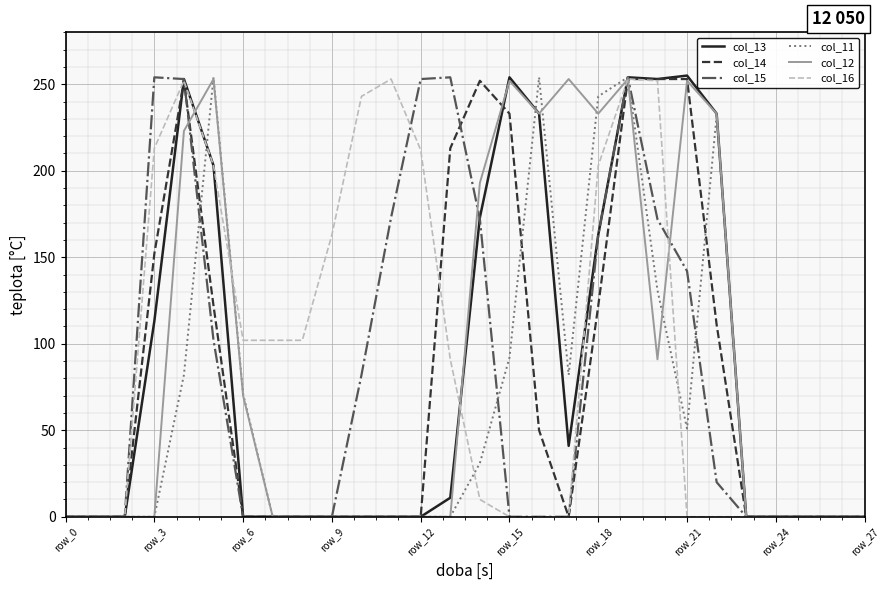

Which category has the lowest value in the col_13 series?

row_0